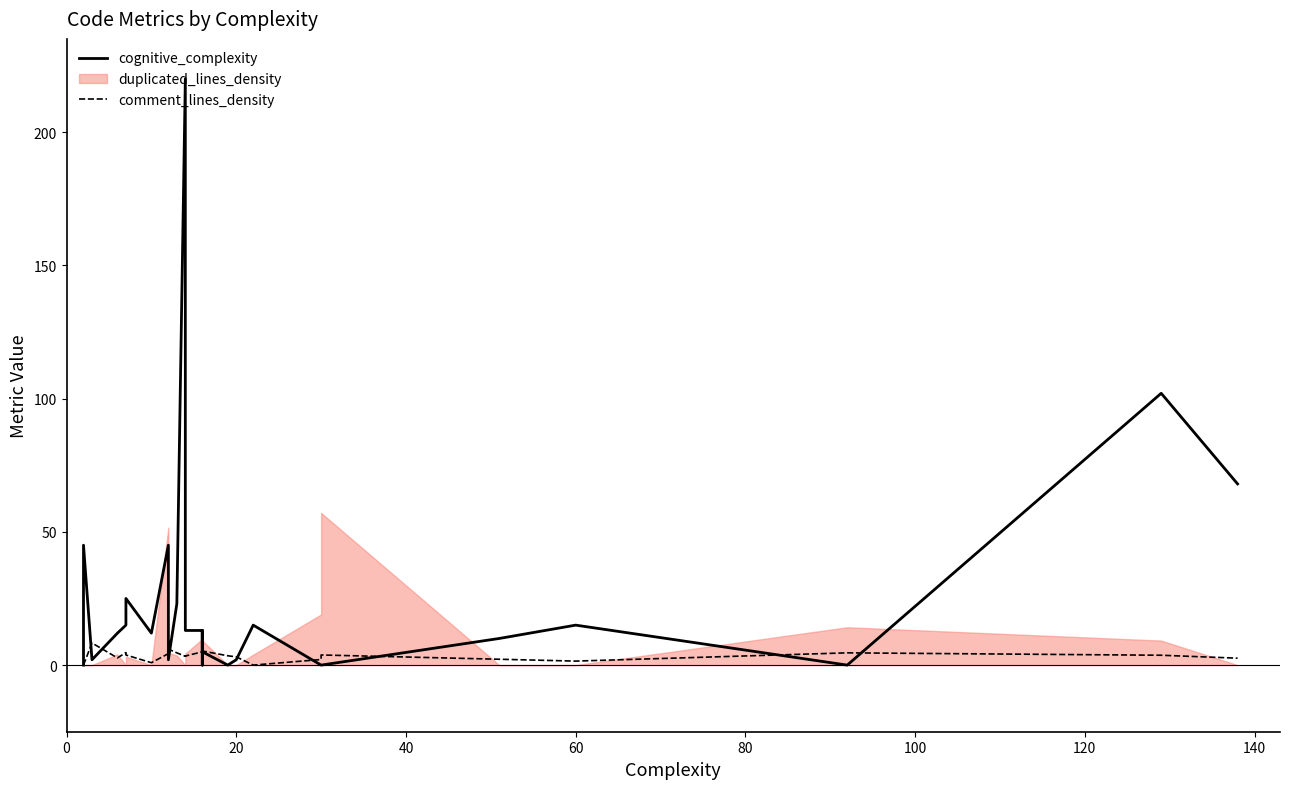

What is the difference between the maximum and minimum values in the comment_lines_density series?

8.3